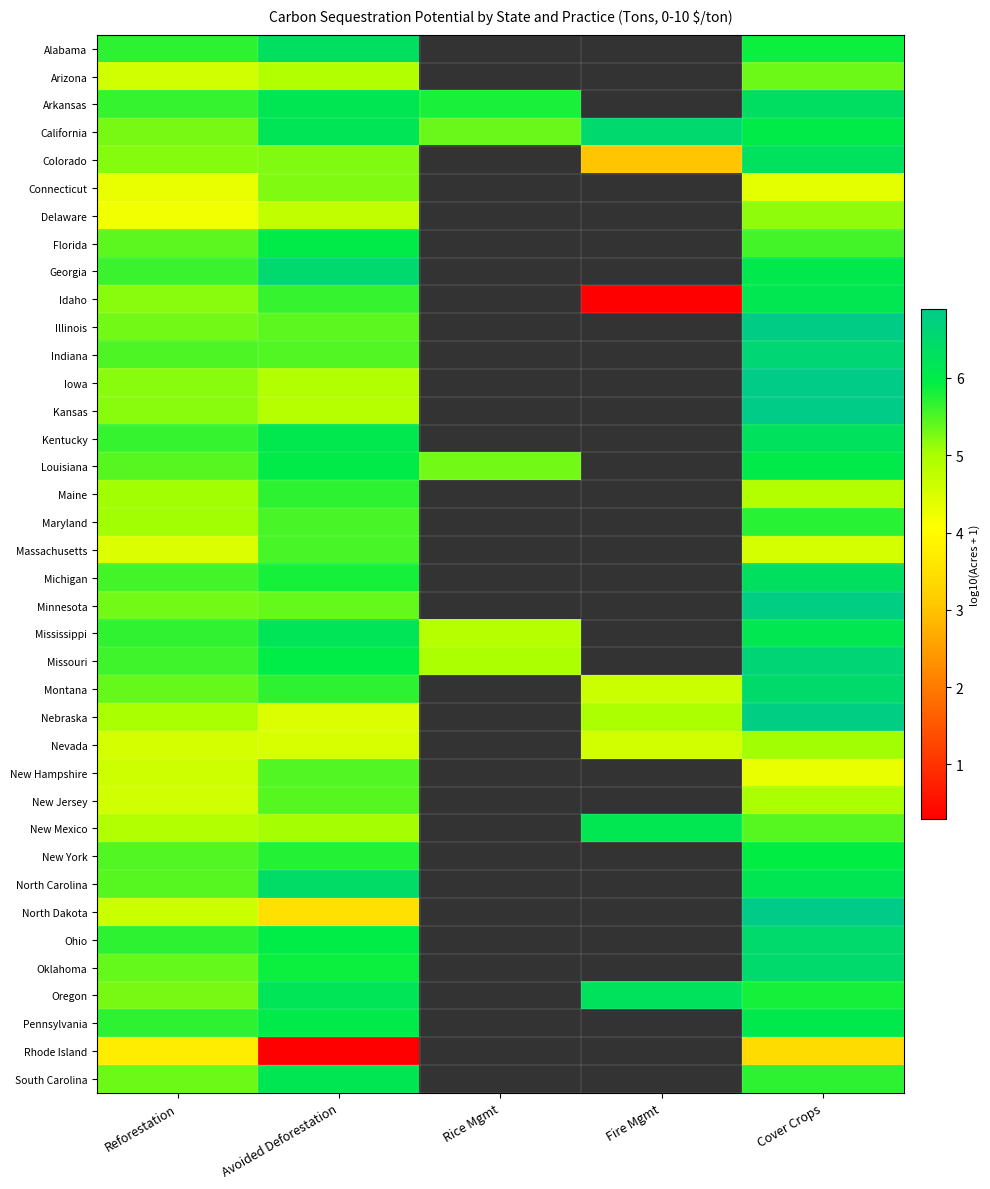

Between Fire Mgmt and Avoided Deforestation, which is larger?

Avoided Deforestation